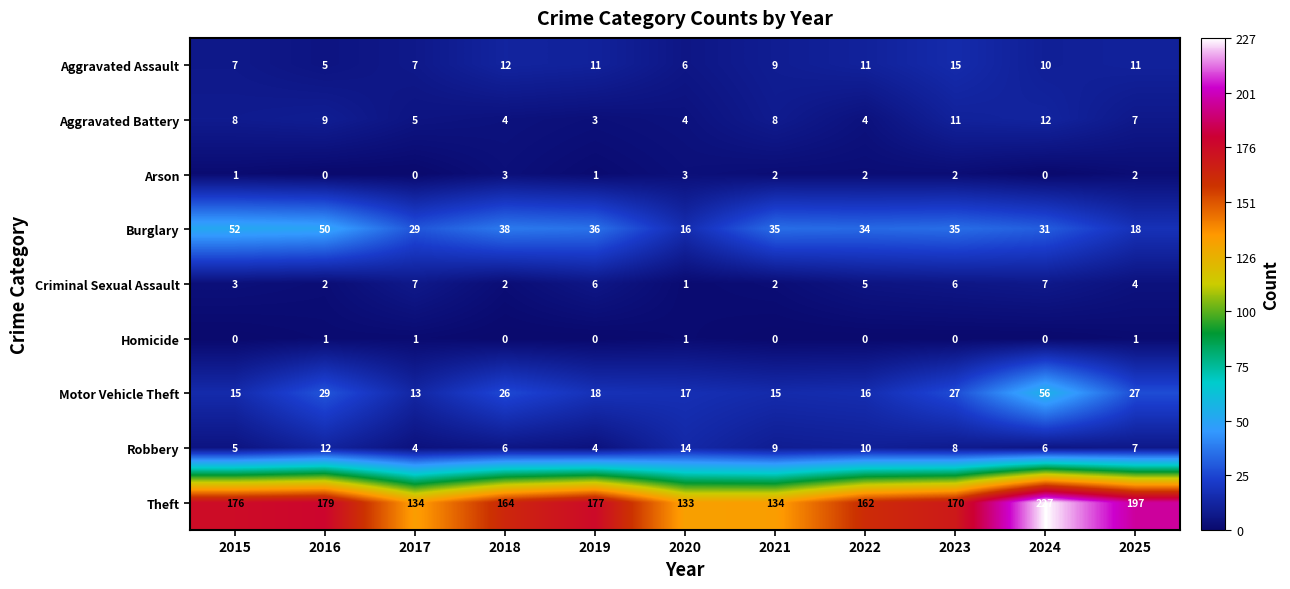

Which series changed the most between 2015 and 2018?

Burglary